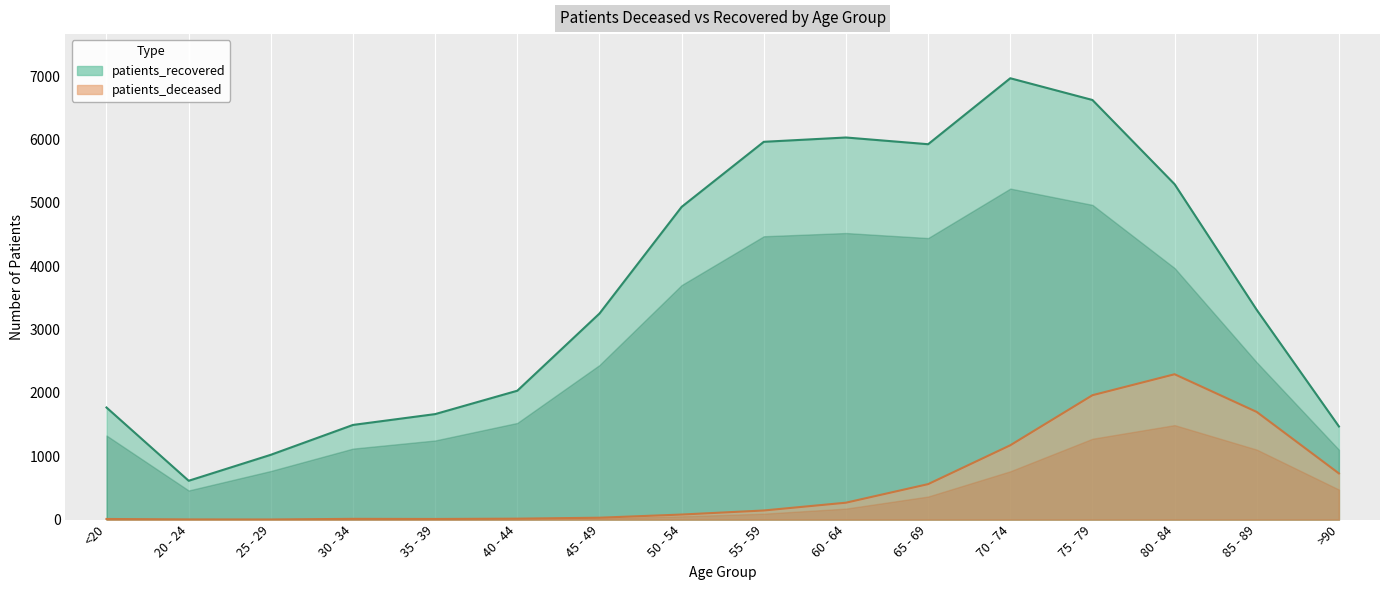

Reading left to right, extract all data points from this chart.

patients_deceased: <20=10	20 - 24=3	25 - 29=2	30 - 34=12	35 - 39=10	40 - 44=15	45 - 49=30	50 - 54=80	55 - 59=144	60 - 64=267	65 - 69=560	70 - 74=1173	75 - 79=1963	80 - 84=2294	85 - 89=1699	>90=729
patients_recovered: <20=1769	20 - 24=613	25 - 29=1023	30 - 34=1494	35 - 39=1665	40 - 44=2034	45 - 49=3252	50 - 54=4935	55 - 59=5962	60 - 64=6030	65 - 69=5924	70 - 74=6965	75 - 79=6622	80 - 84=5293	85 - 89=3309	>90=1470